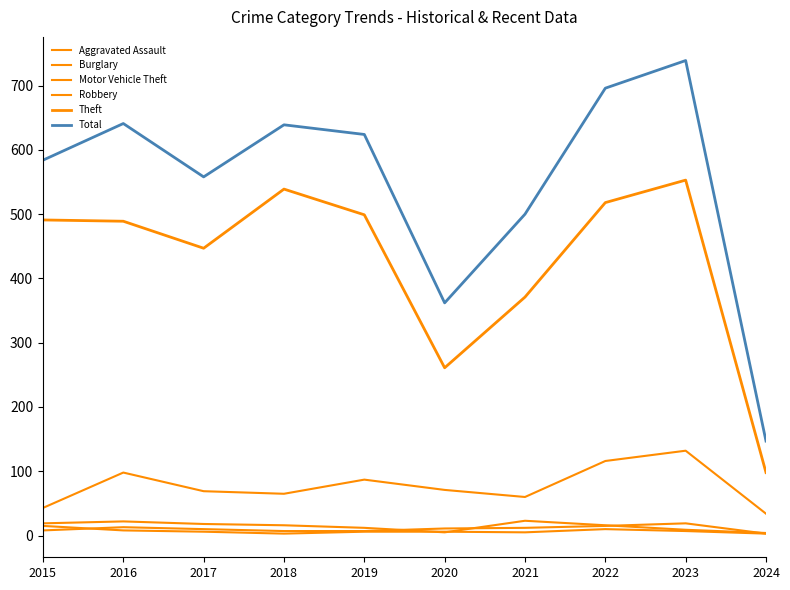

Reading left to right, what are all the values shown in this chart?

Aggravated Assault: 2015=8	2016=13	2017=10	2018=7	2019=7	2020=11	2021=12	2022=15	2023=19	2024=3
Burglary: 2015=19	2016=22	2017=18	2018=16	2019=12	2020=5	2021=23	2022=16	2023=9	2024=4
Motor Vehicle Theft: 2015=43	2016=98	2017=69	2018=65	2019=87	2020=71	2021=60	2022=116	2023=132	2024=34
Robbery: 2015=15	2016=8	2017=6	2018=3	2019=6	2020=6	2021=5	2022=10	2023=7	2024=3
Theft: 2015=491	2016=489	2017=447	2018=539	2019=499	2020=261	2021=371	2022=518	2023=553	2024=98
Total: 2015=584	2016=641	2017=558	2018=639	2019=624	2020=362	2021=500	2022=696	2023=739	2024=147